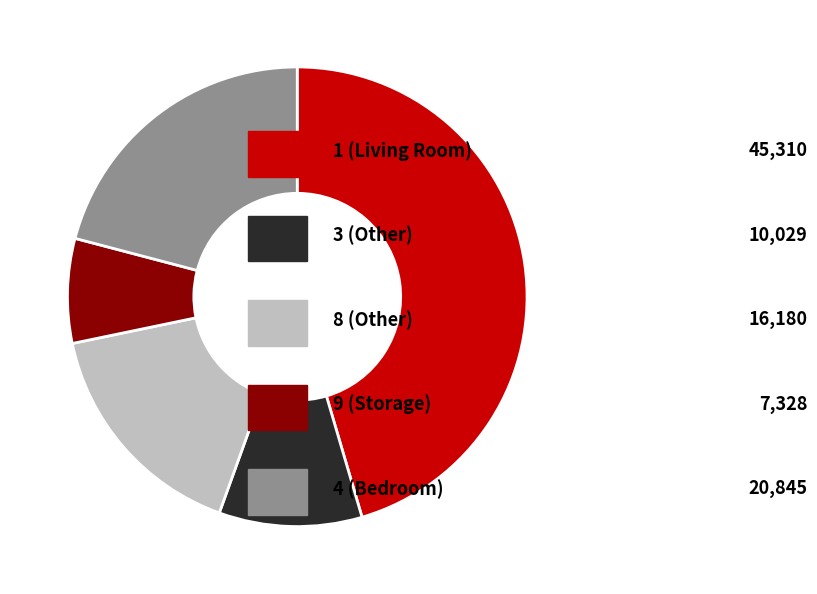

Does any single category account for the majority?

No